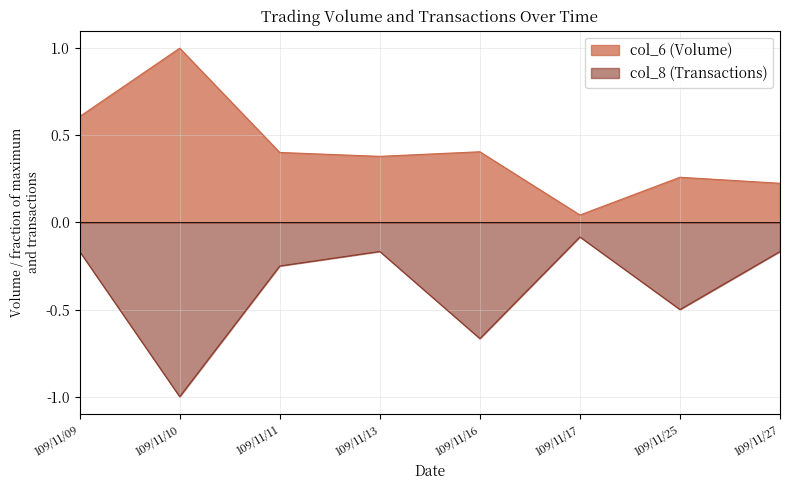

At which category does col_8 reach its first local peak?

109/11/13